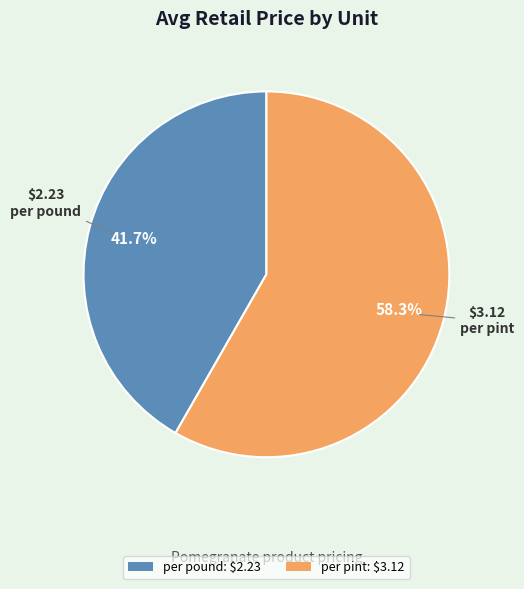

Which slice represents more than half of the pie?

per pint